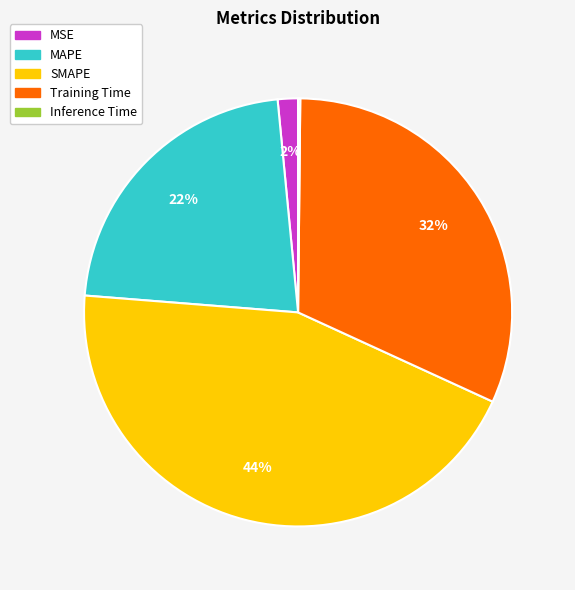

Does Training Time account for over 50% of the chart?

No